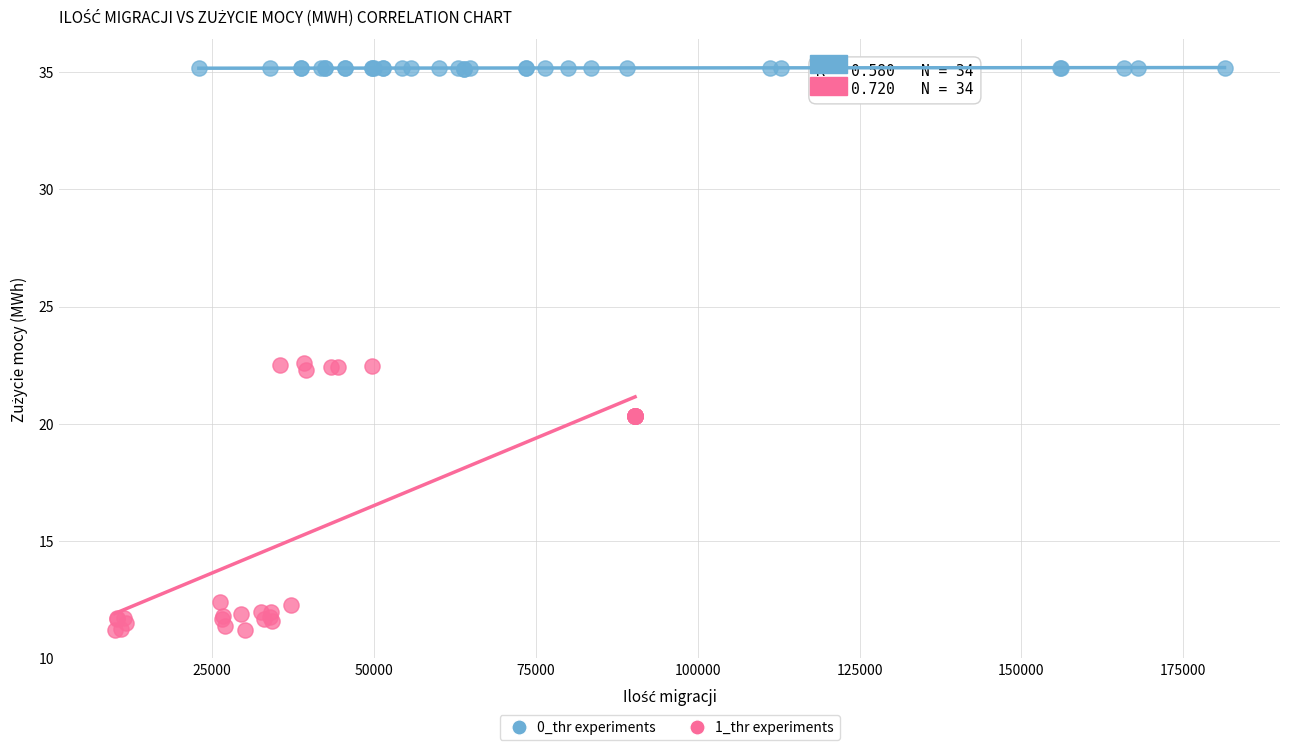

Which series reaches the maximum Y coordinate?

0_thr experiments